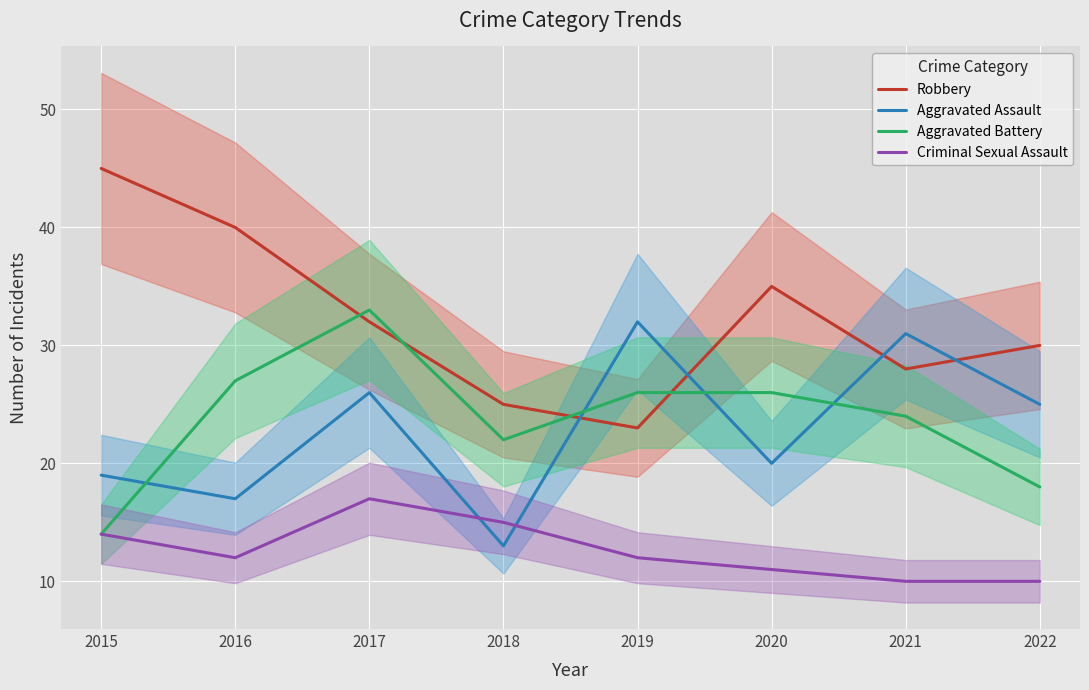

How many data points in Aggravated Battery are above 26?

2